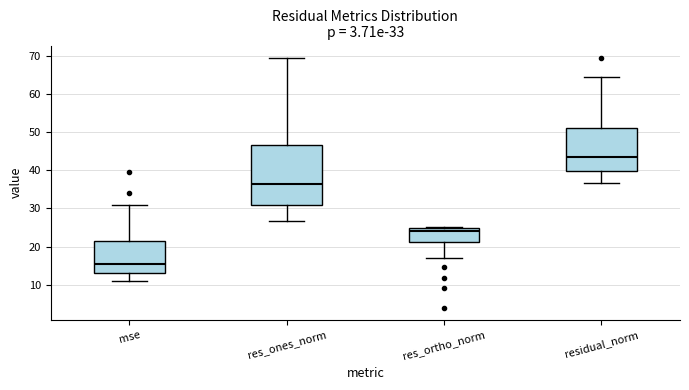

Which box is the tallest, from its lower edge to its upper edge?

res_ones_norm